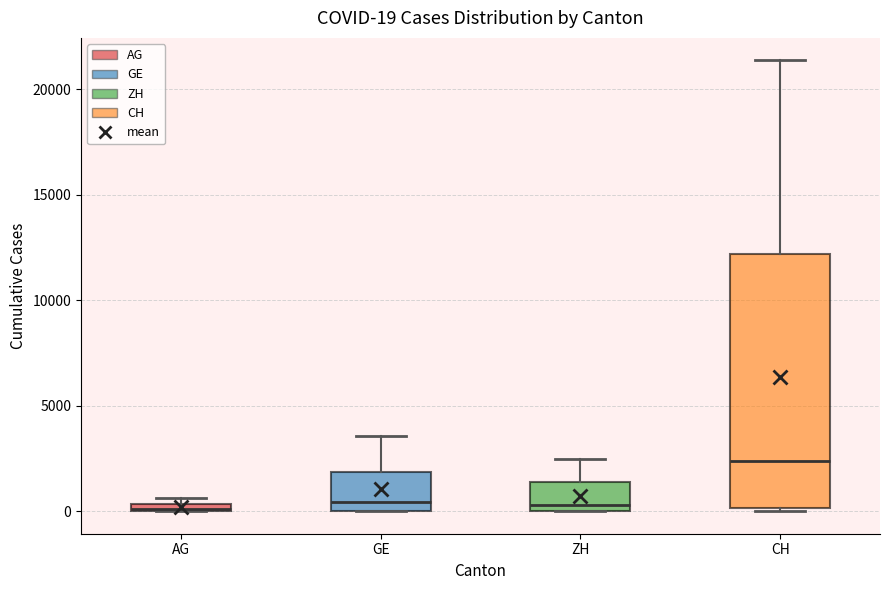

Comparing the boxes themselves (not the whiskers), which one is the tallest?

CH